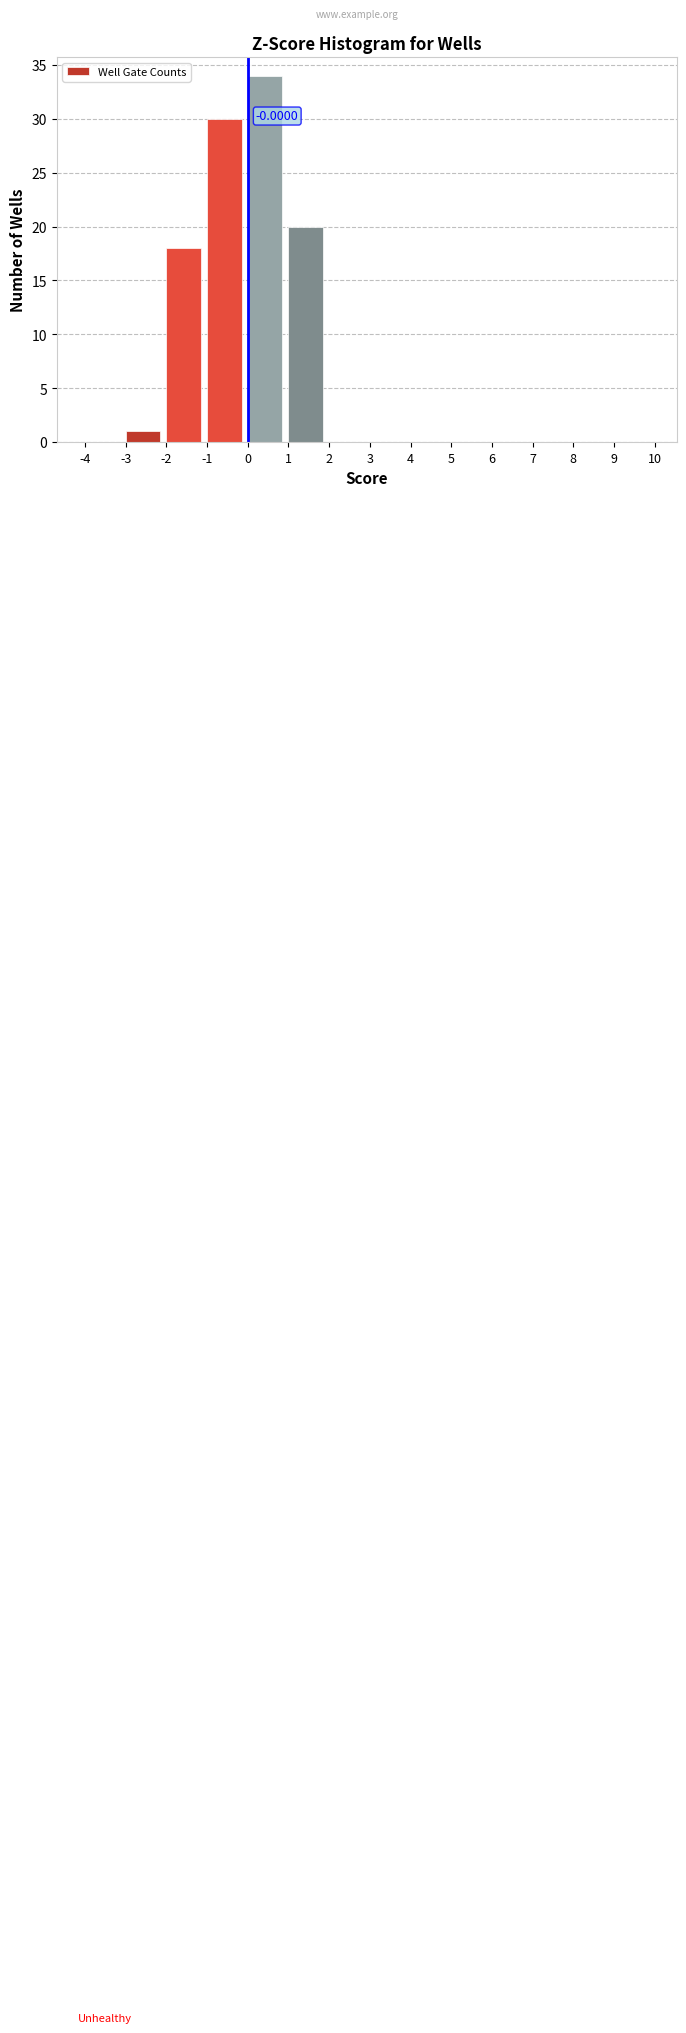

Over which range of the x-axis is the bar tallest?

0 to 1